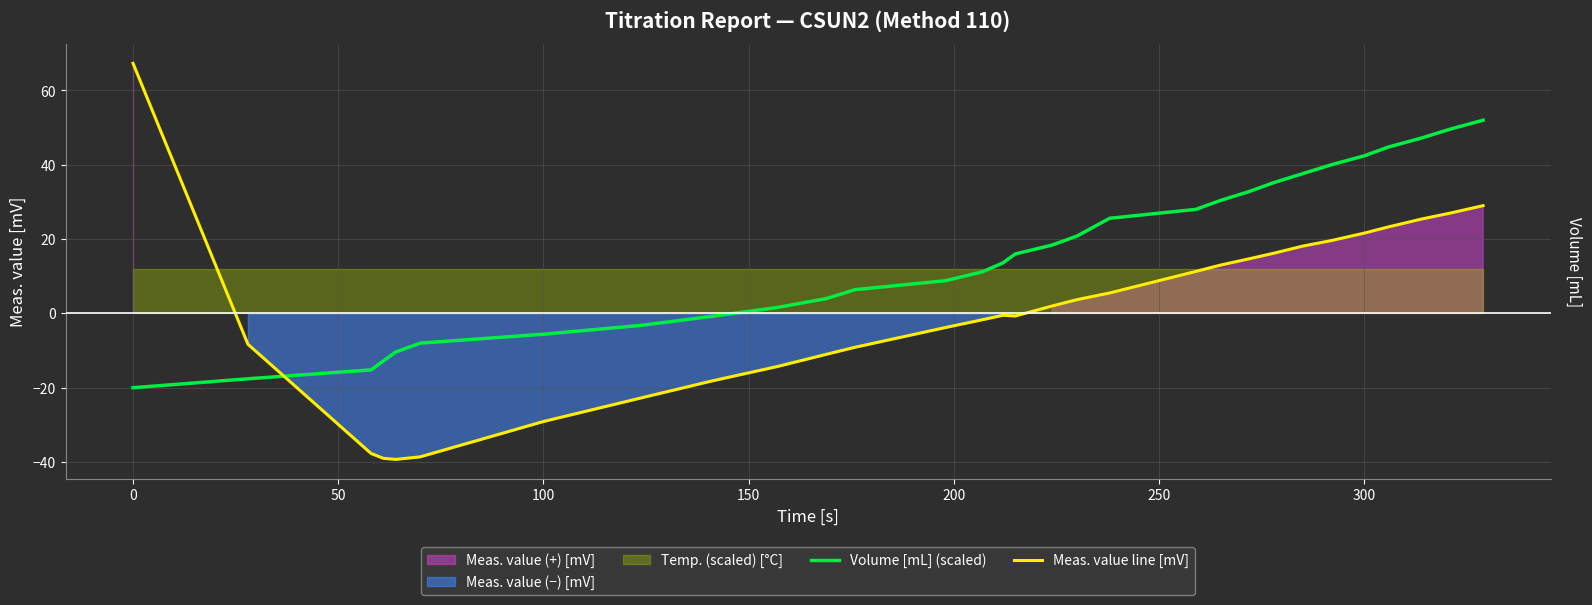

What is the highest value of the Meas. value line [mV] series?

67.3